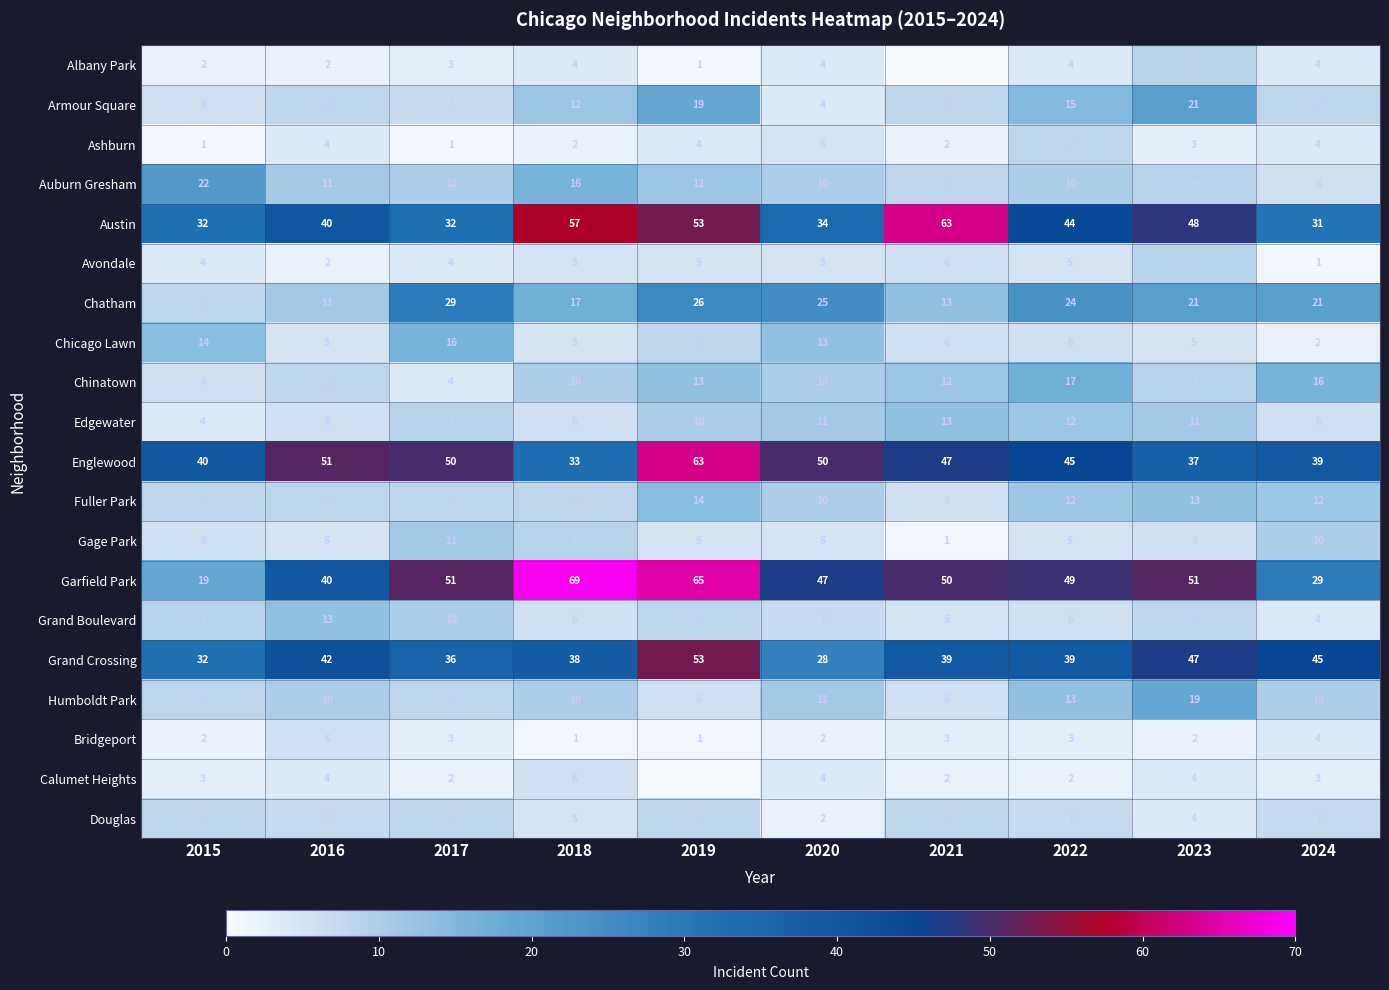

What is the greatest value displayed?

69